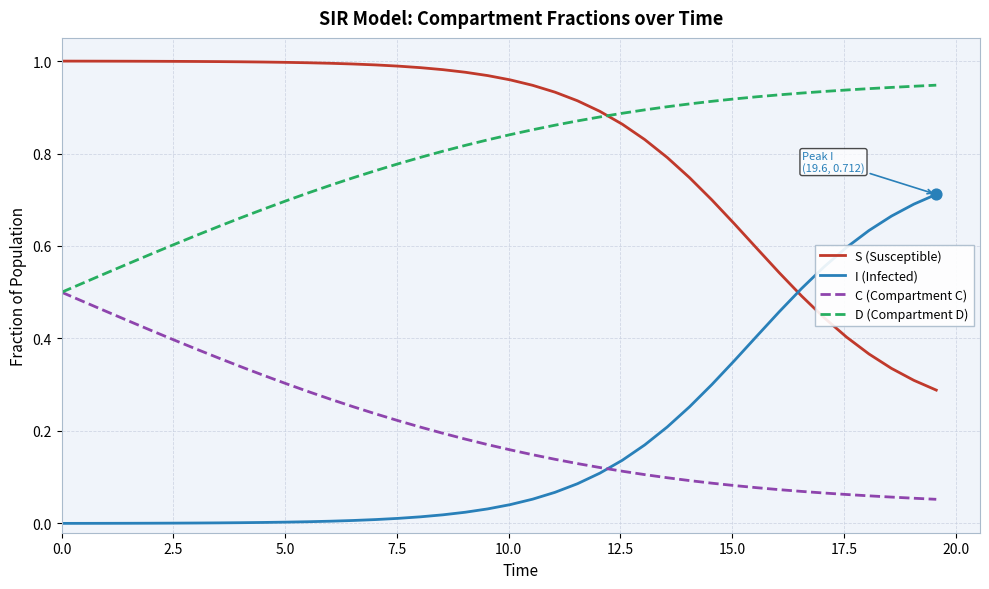

After their last crossing, which series has the higher values: S (Susceptible) or I (Infected)?

I (Infected)